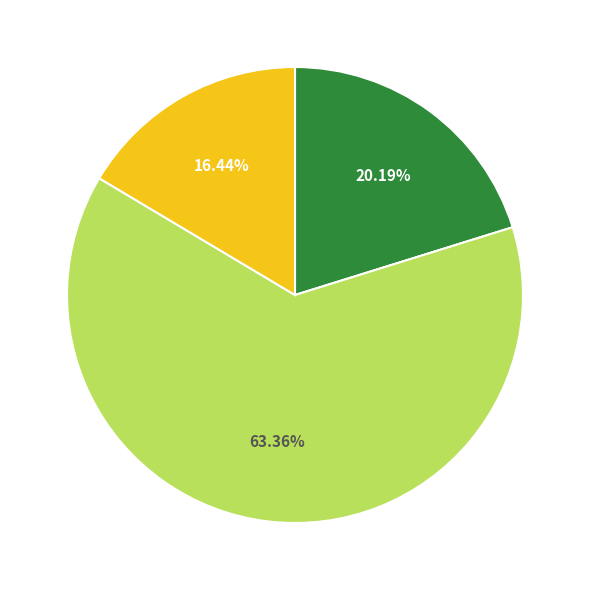

Does any single category account for the majority?

Yes